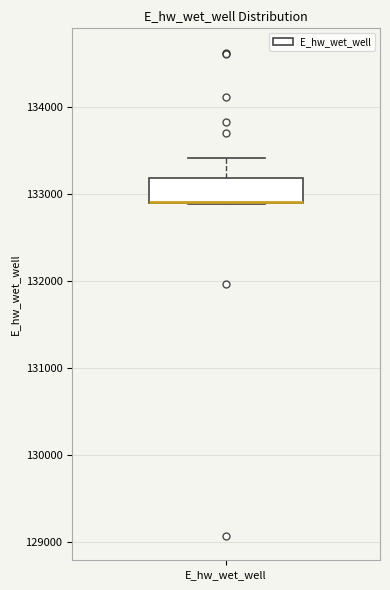

Where does the upper whisker of the box for E_hw_wet_well end on the y-axis? The values are not printed on the chart, so give them approximately, as read against the axis.

133400